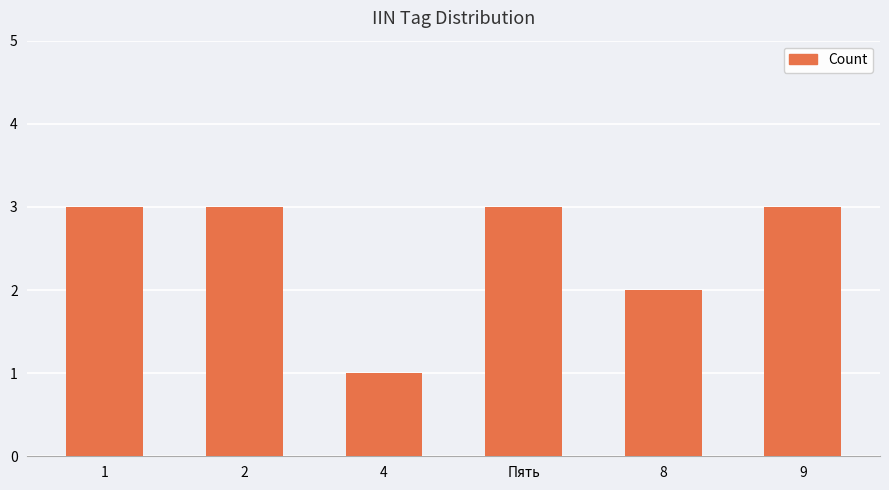

Which category has the lowest value across all series?

4